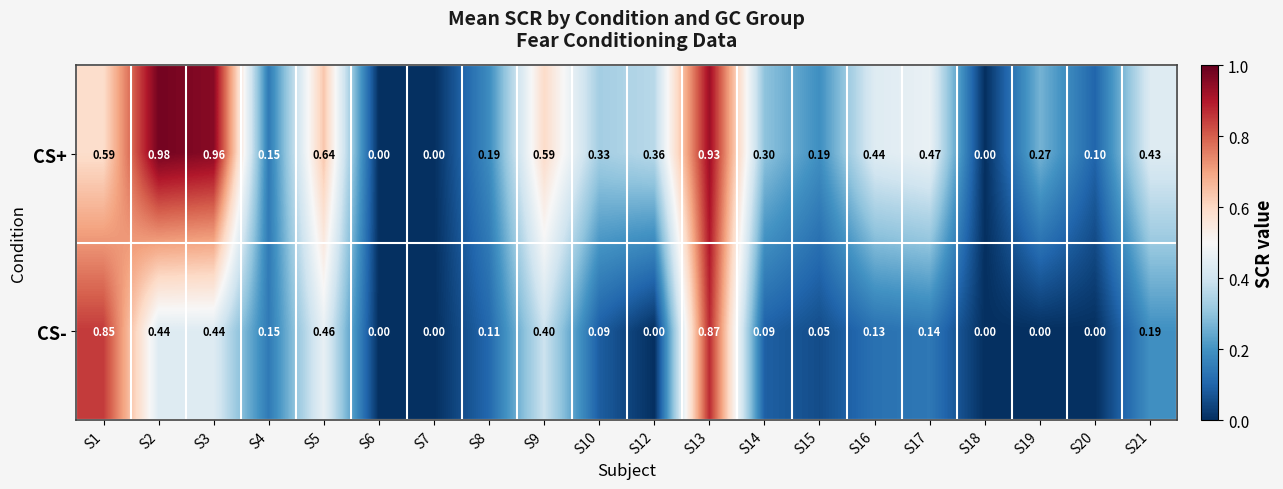

What is the difference between the highest and lowest values at S8?

0.1